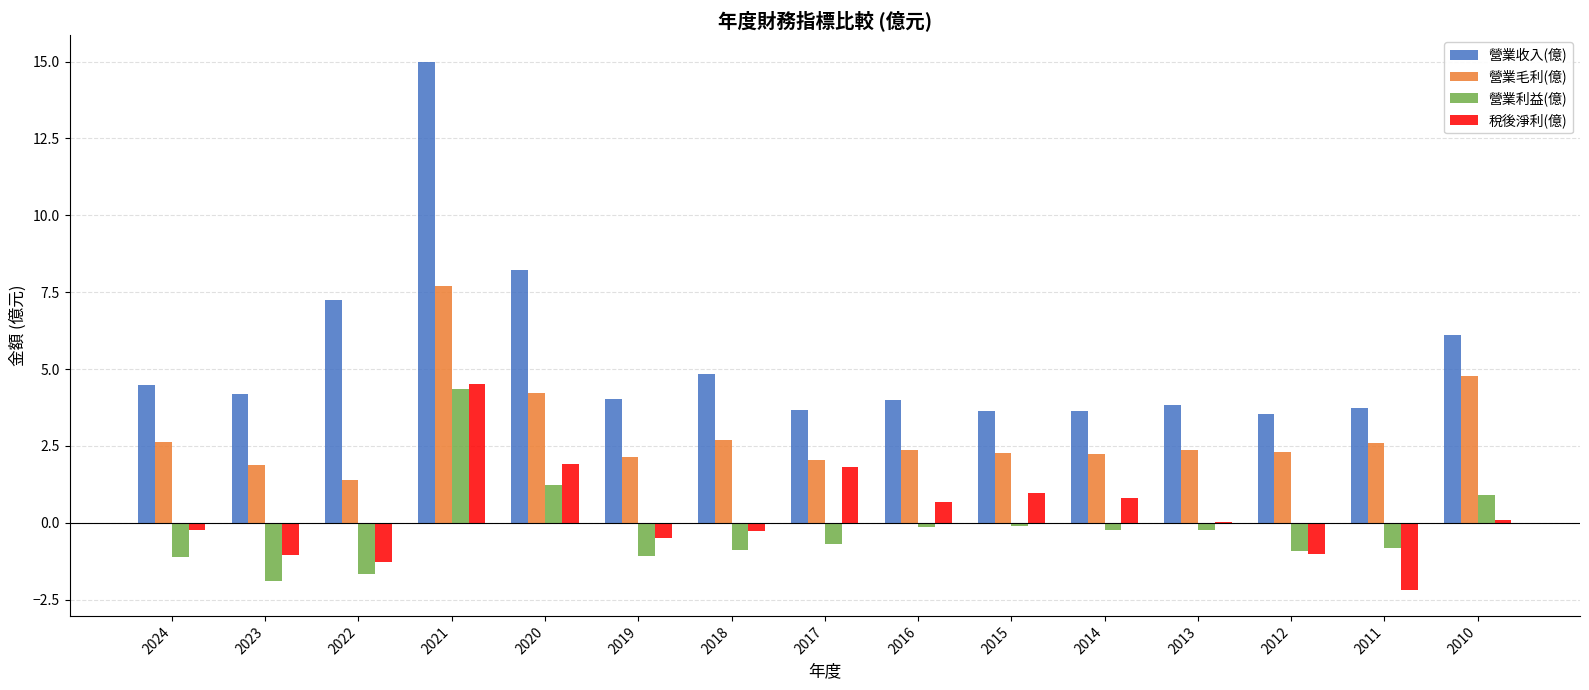

What are all the series names shown in the legend?

營業收入(億), 營業毛利(億), 營業利益(億), 稅後淨利(億)